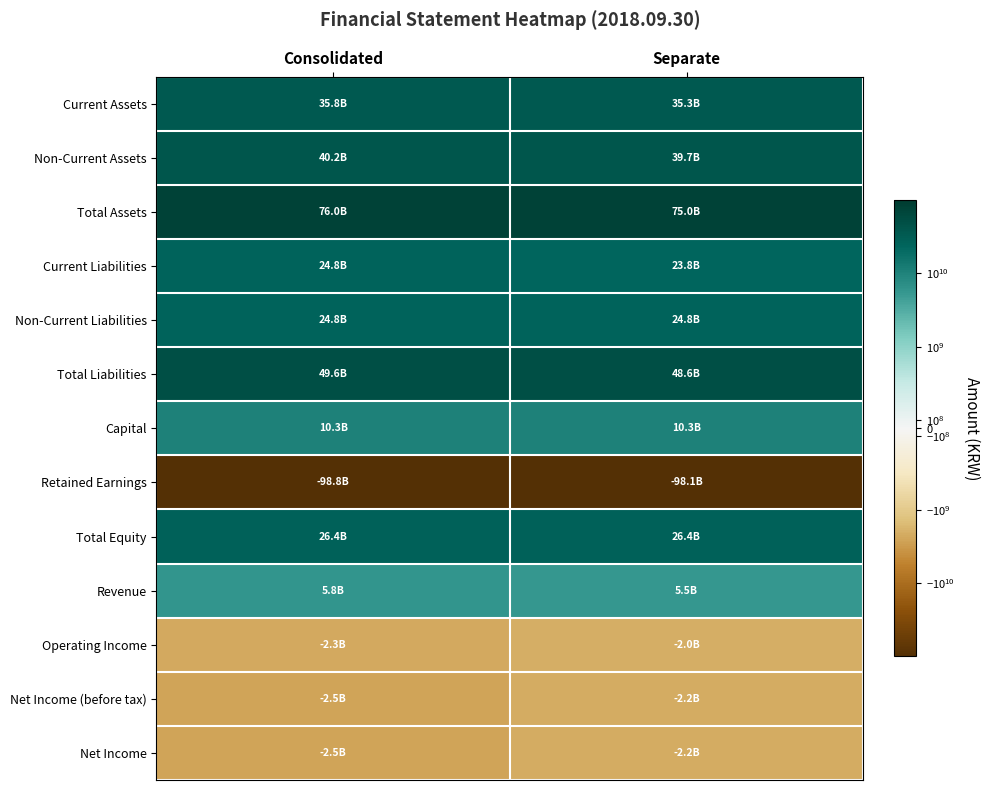

What is the total value across all series at Separate?

184861920306